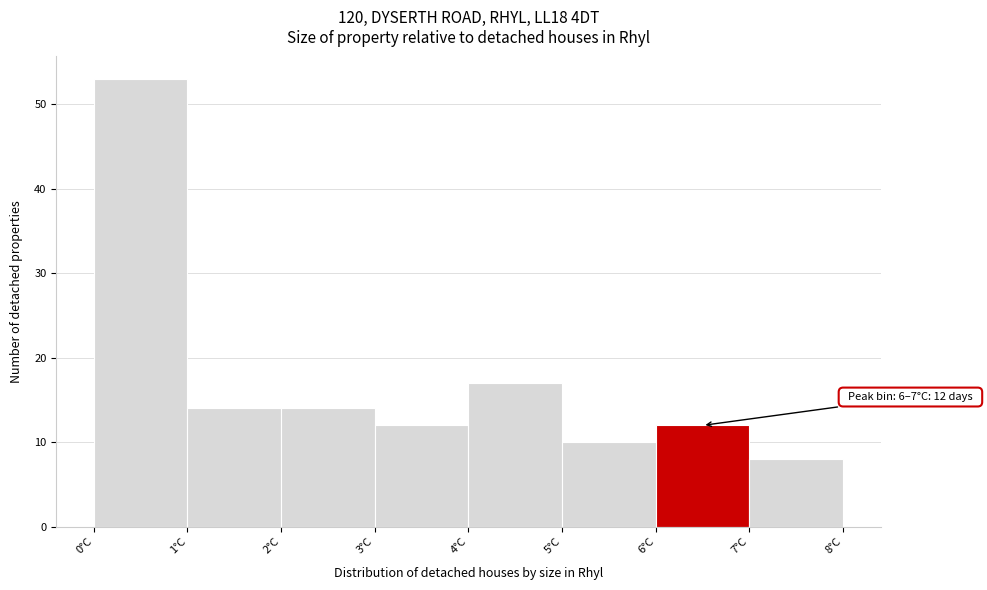

Over which range of the x-axis is the bar tallest?

0 to 1